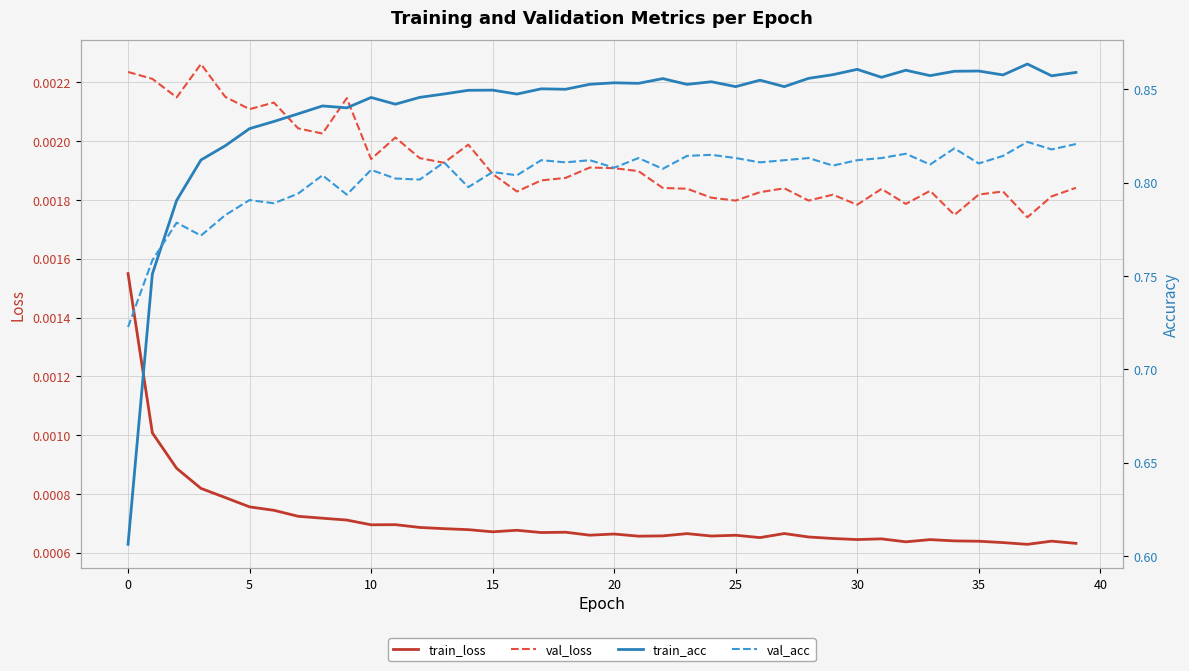

Count the number of data series in this chart.

4